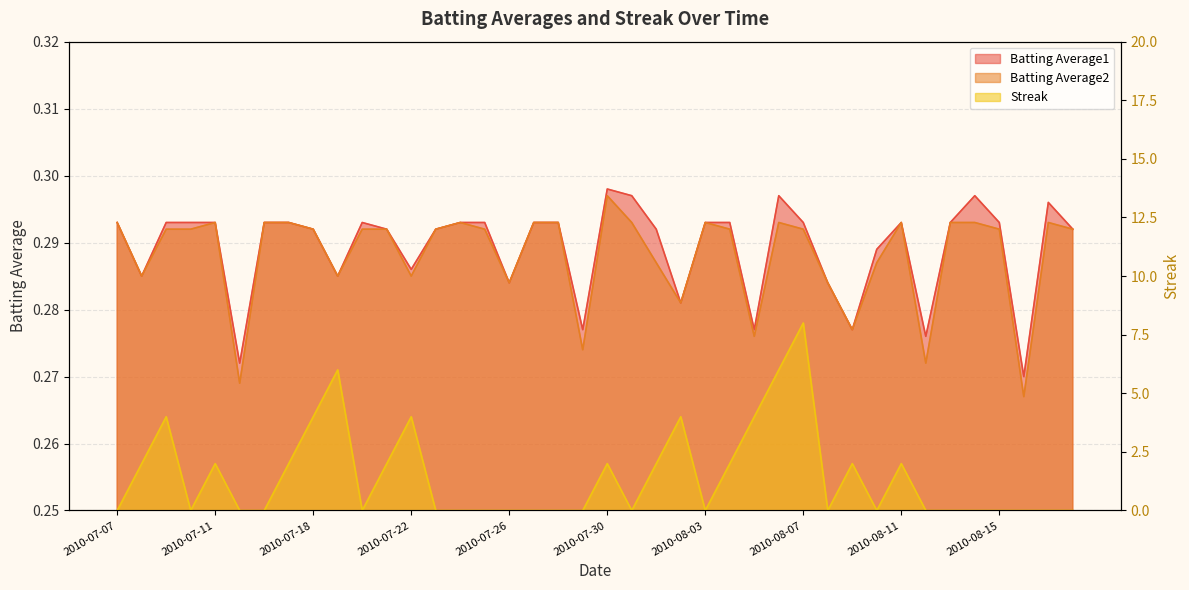

What are all the series names shown in the legend?

Batting Average1, Batting Average2, Streak